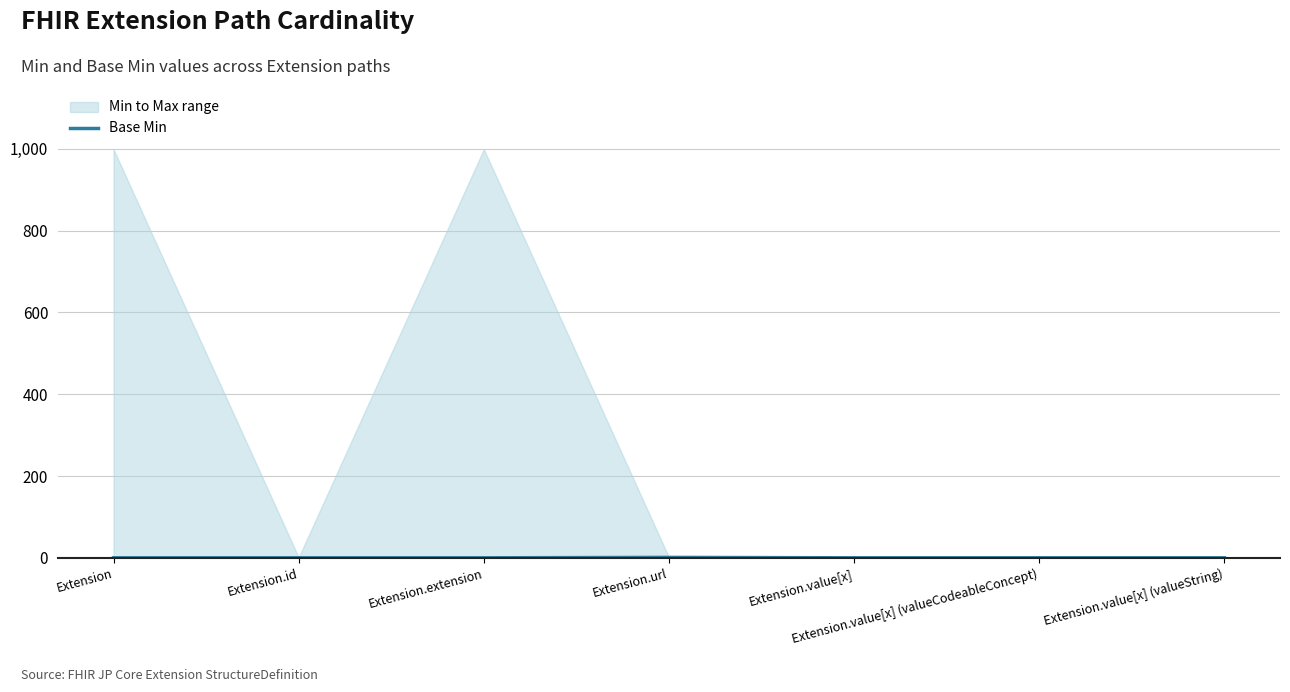

Which has a higher value, Extension.extension or Extension.value[x]?

Extension.extension